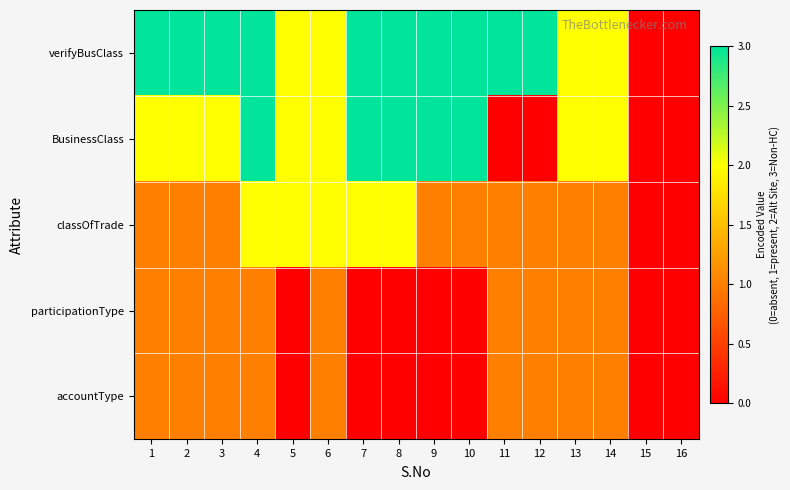

What is the total value across all series at 6?

8